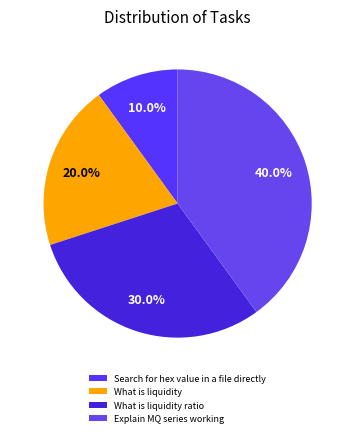

How much of the chart is everything except What is liquidity?

80.0%